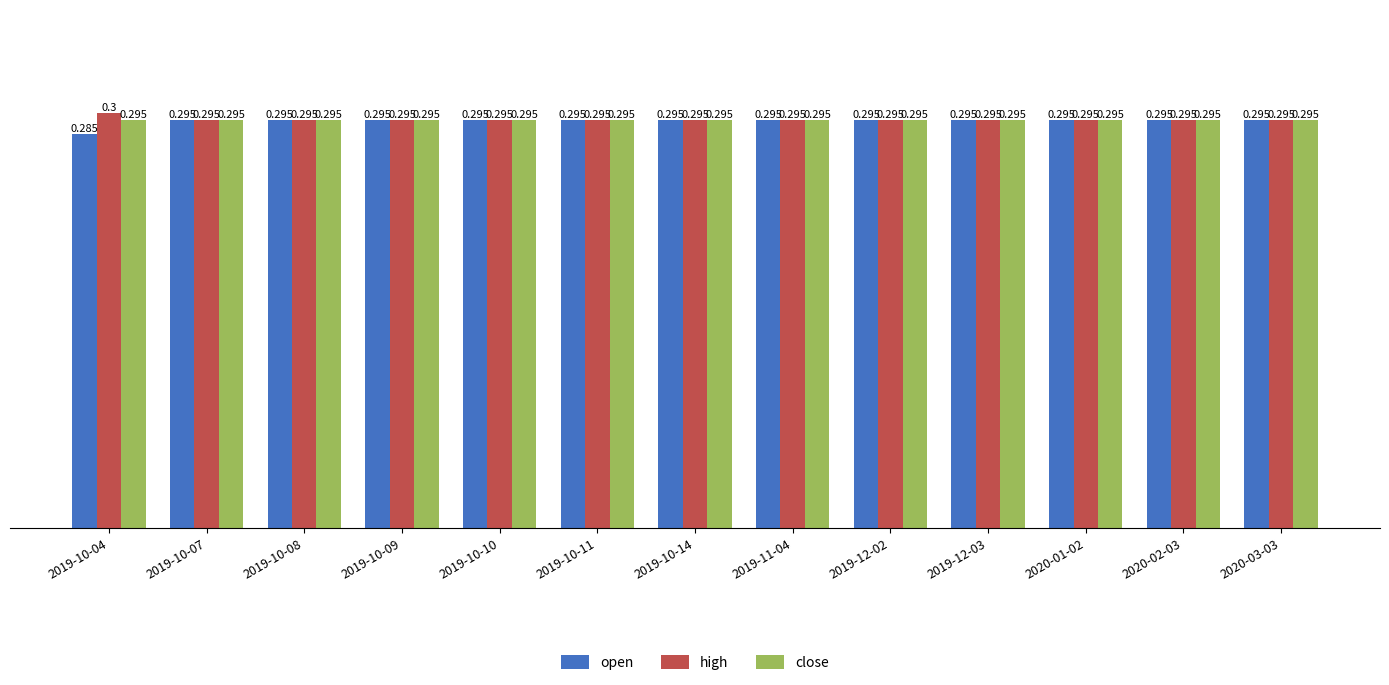

Rank the series by their average value, from highest to lowest.

high, close, open